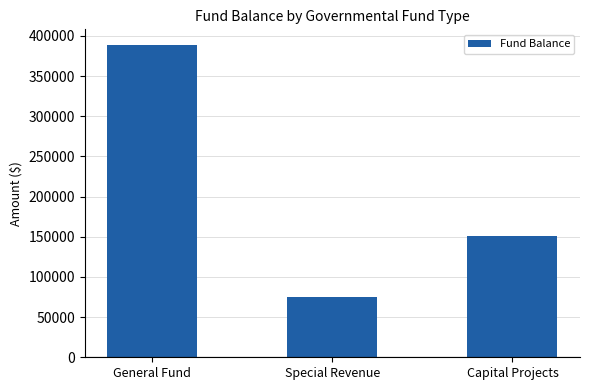

Rank the categories by value from highest to lowest.

General Fund, Capital Projects, Special Revenue